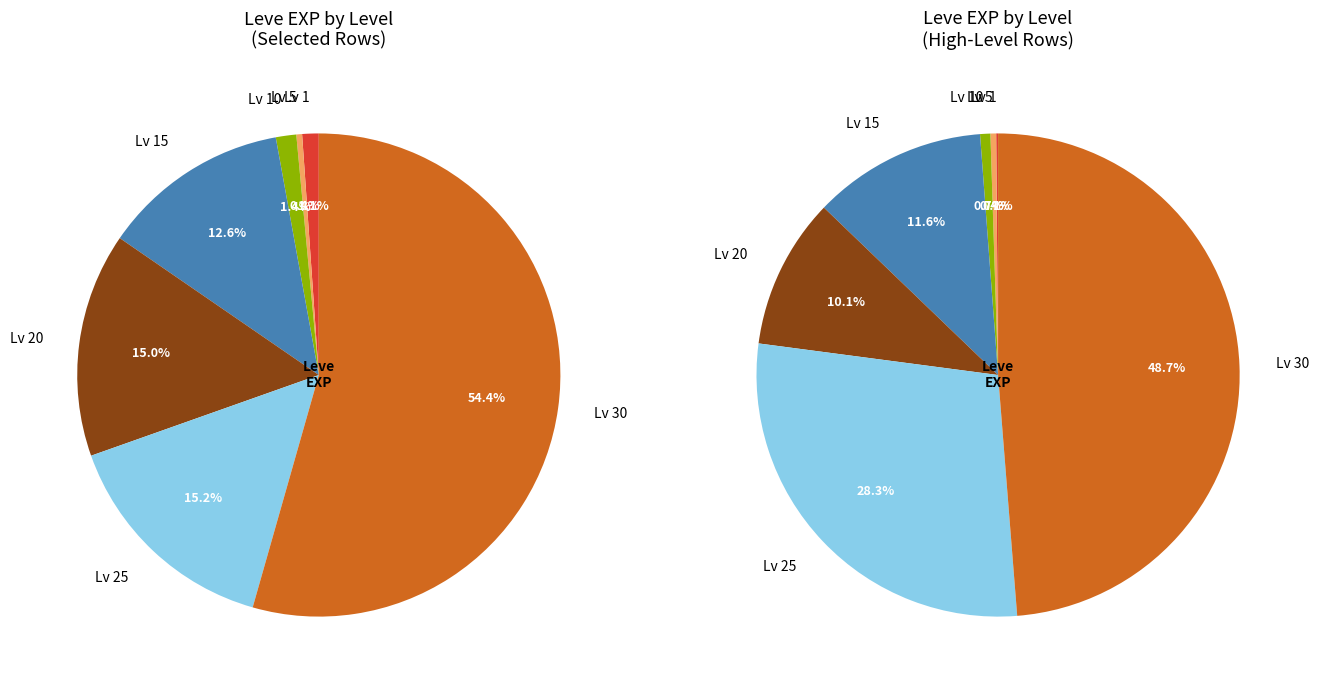

How many segments does this pie chart have?

7